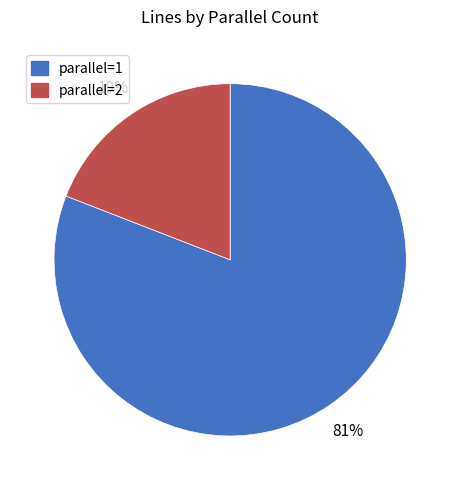

To the nearest percent, what is the average slice percentage?

50%